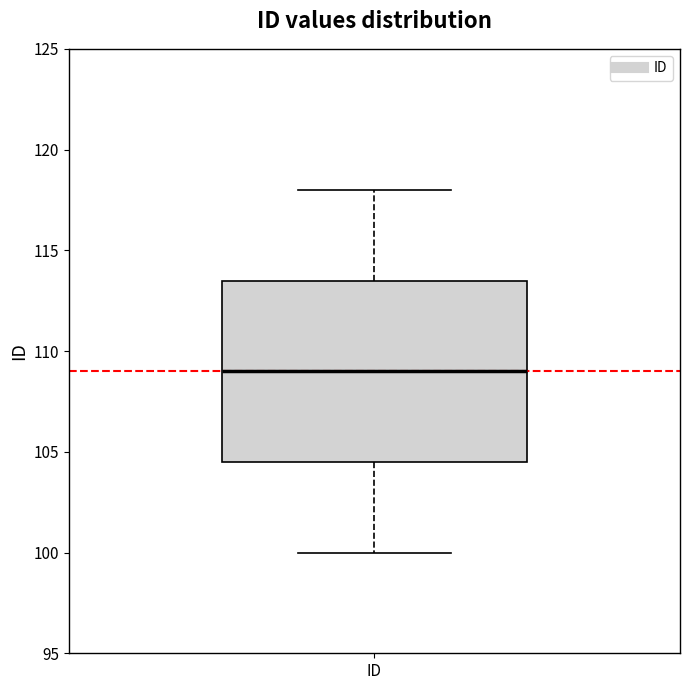

Where does the median line of the box for ID sit on the y-axis? The values are not printed on the chart, so give them approximately, as read against the axis.

109.0